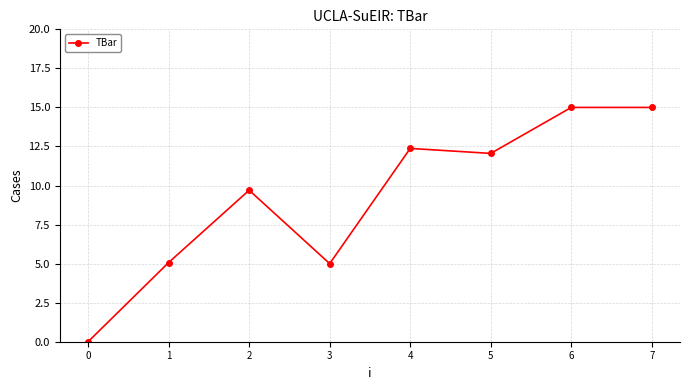

What is the sum of all values?

74.2